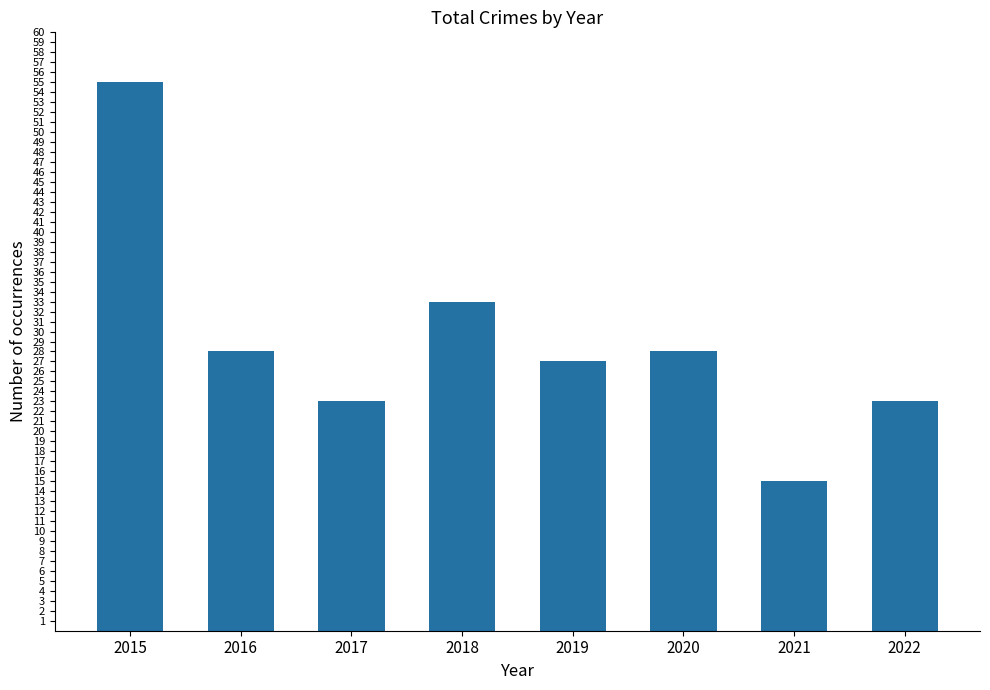

Which label corresponds to the smallest value in the chart?

2021